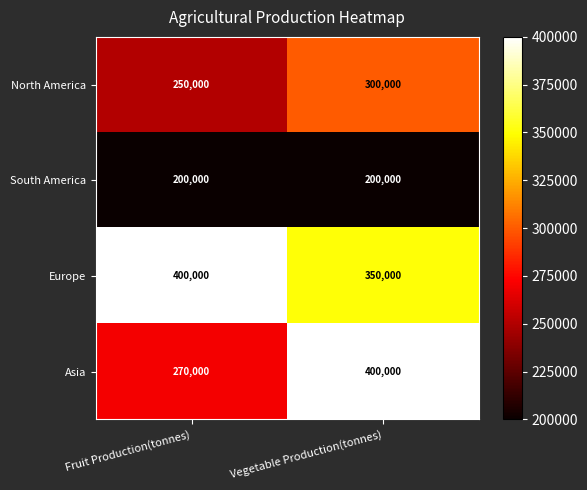

The North America series shows 87580 at Fruit Production(tonnes). True or false?

False